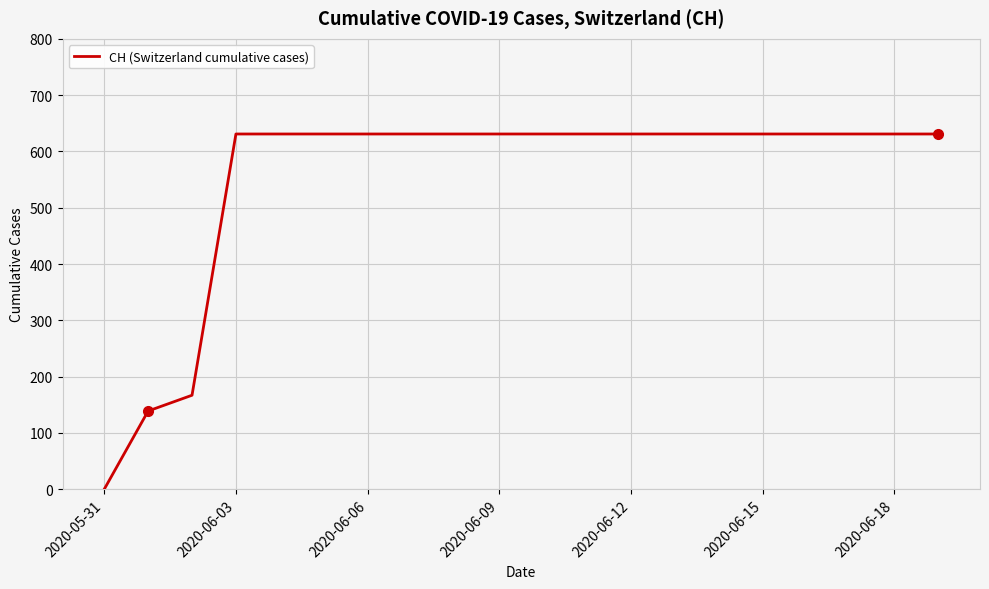

Does the chart display data point markers on the line(s)?

No